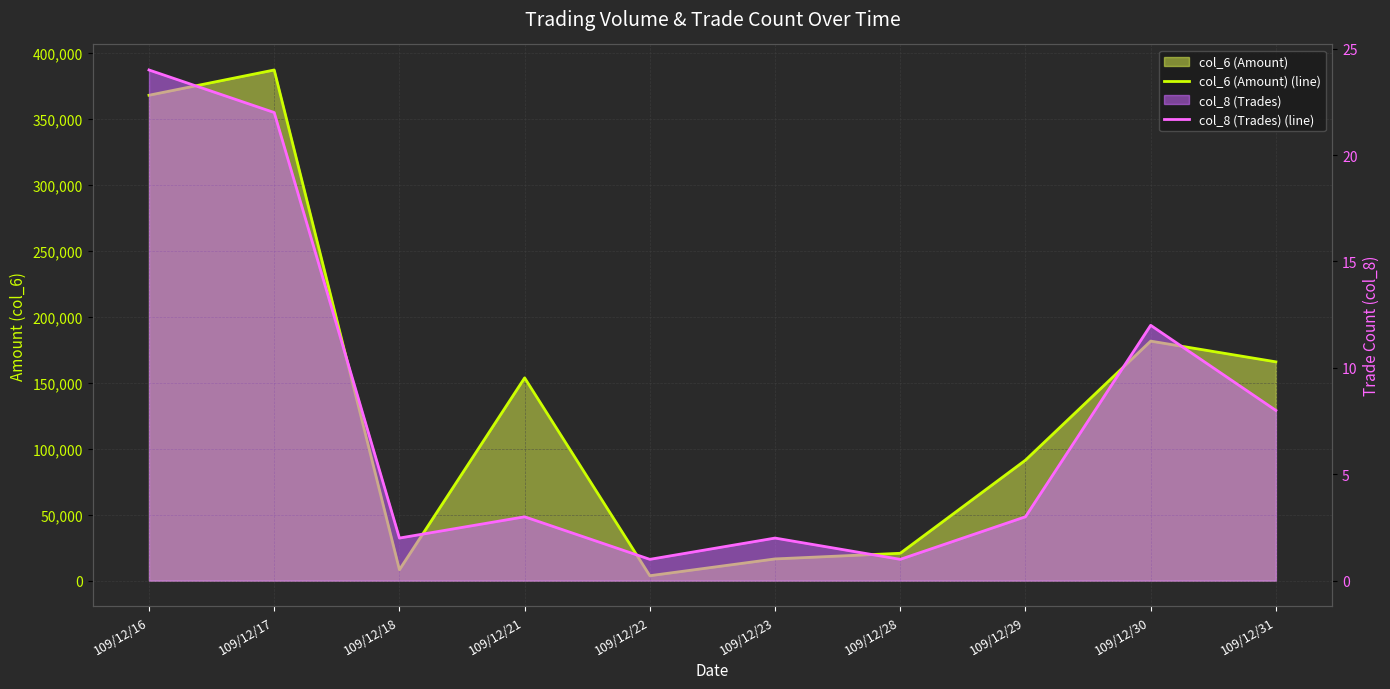

Which series changed the most between 109/12/18 and 109/12/28?

col_6 (Amount) (line)